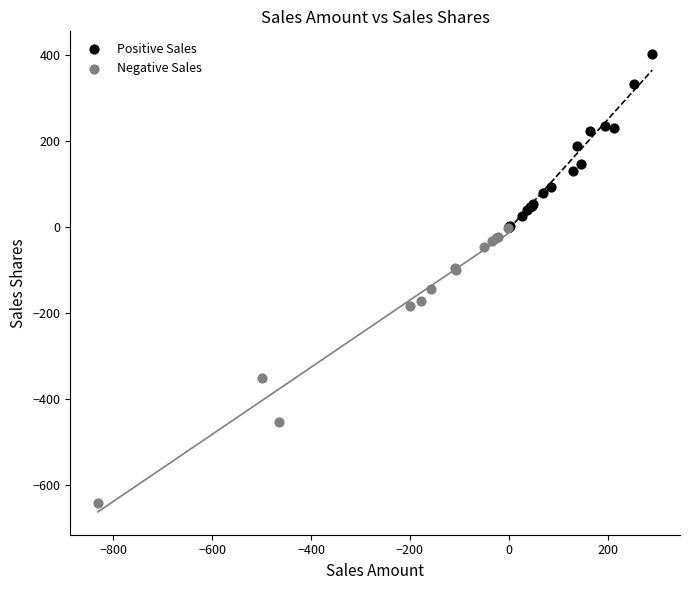

Which series reaches the maximum Y coordinate?

Positive Sales